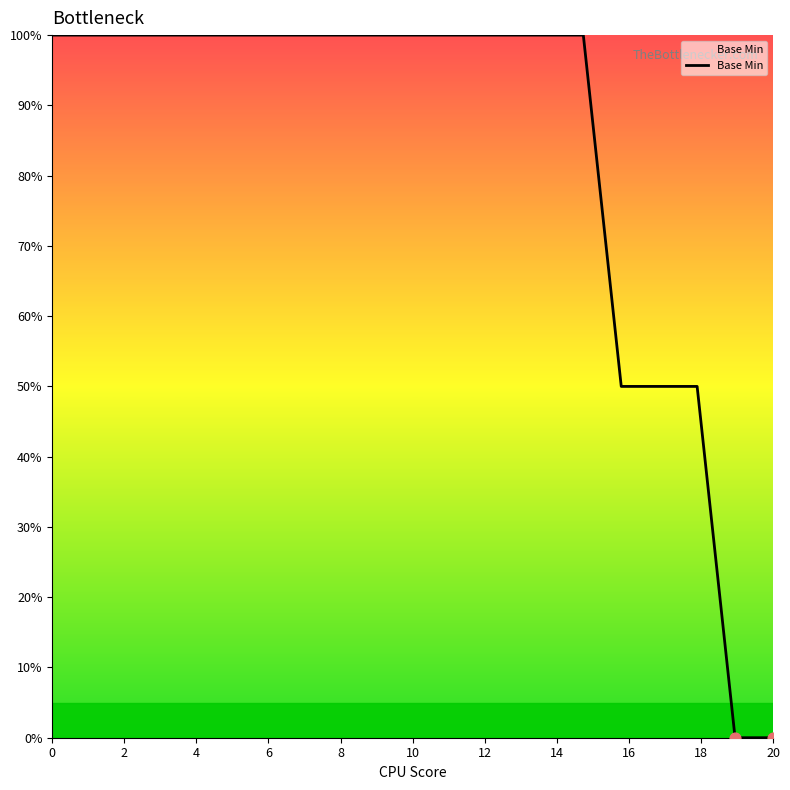

What is the greatest value displayed?

100